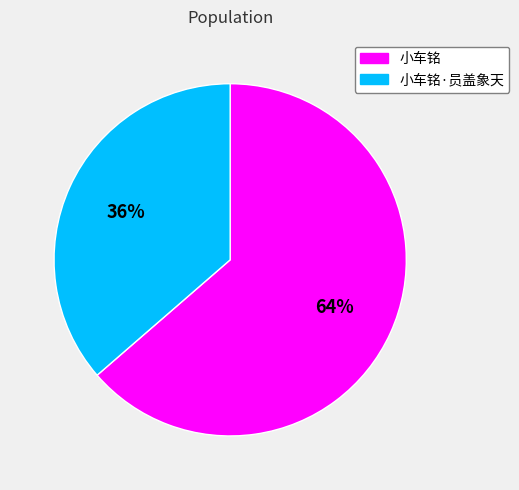

Which has a higher value, 小车铭·员盖象天 or 小车铭?

小车铭